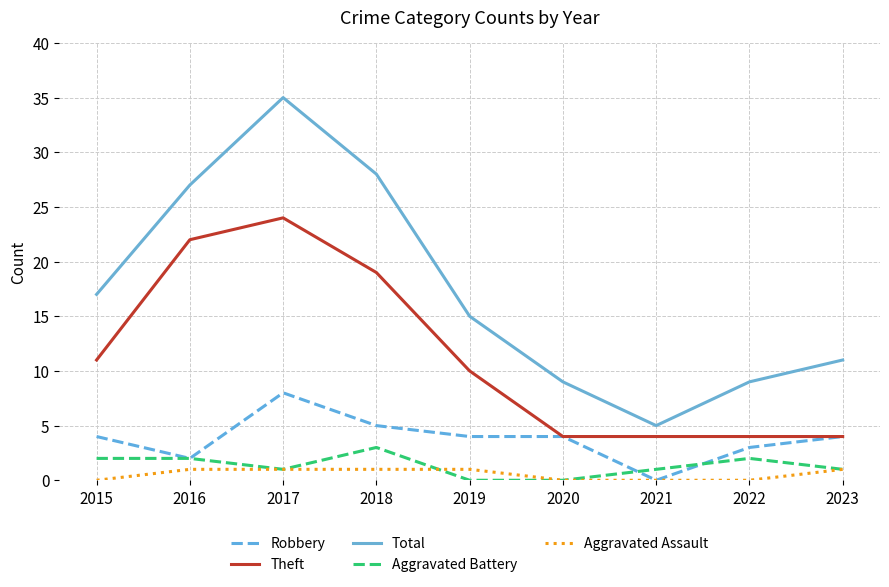

True or false: Robbery has a value of 4 at 2019.

True